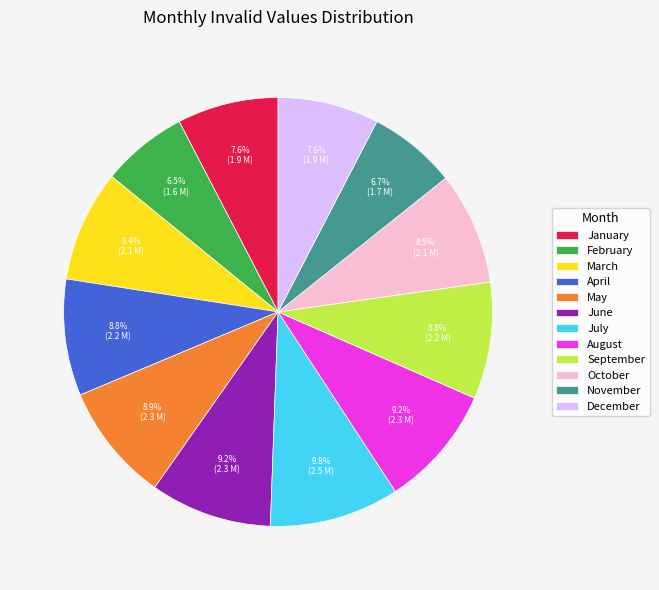

How many slices are in this pie chart?

12